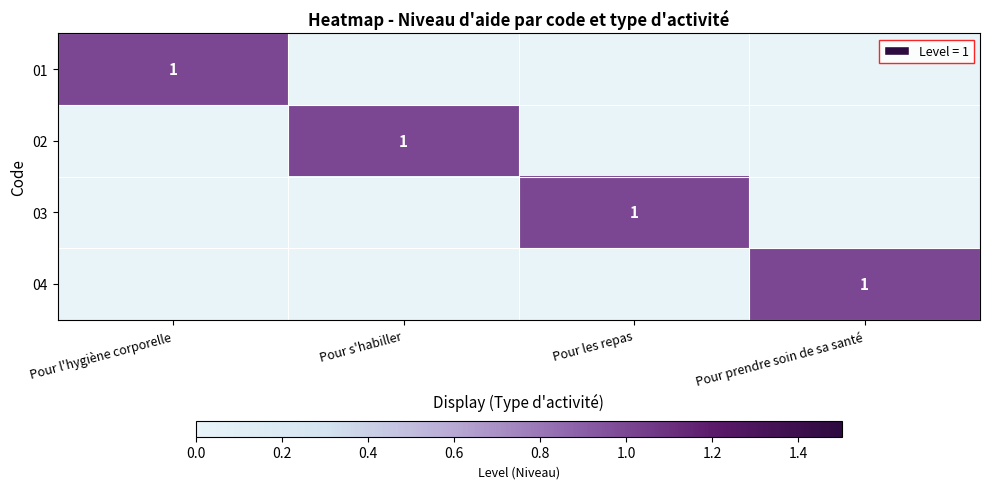

What is the difference between the highest and lowest values at Pour s'habiller?

1